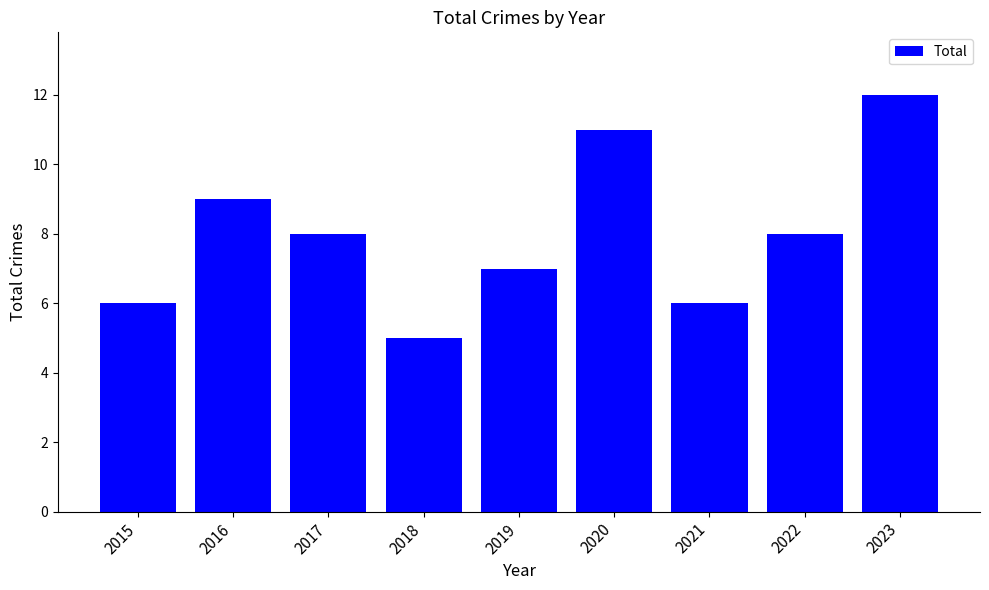

Is it true that the value at 2020 is 6?

False